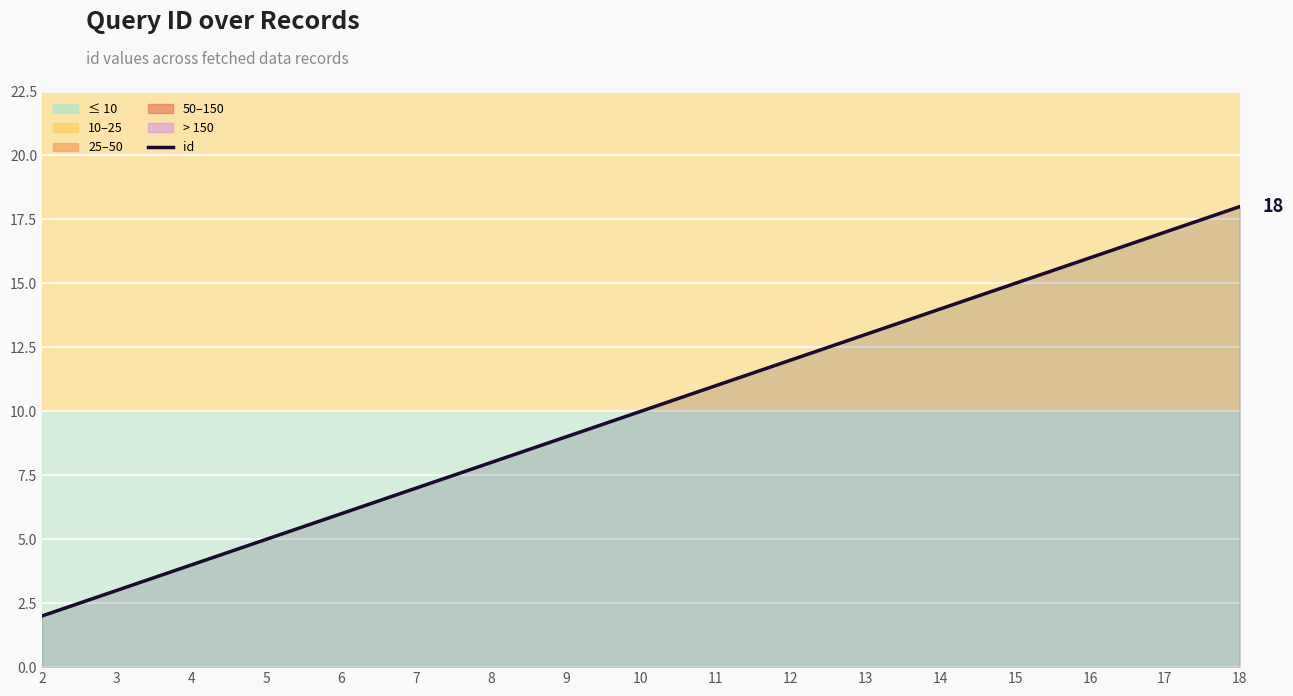

True or false: there are more than 2 points higher than both neighbors.

False